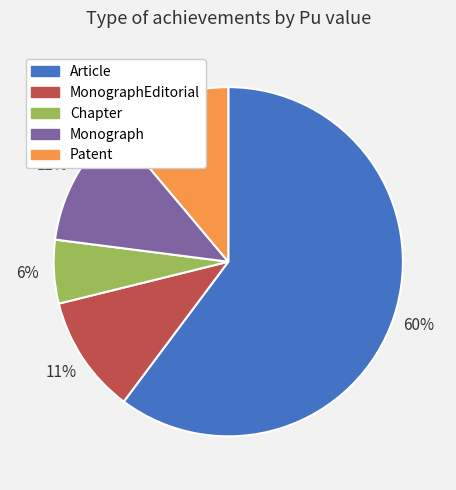

Do MonographEditorial and Article together represent more than half of the pie?

Yes